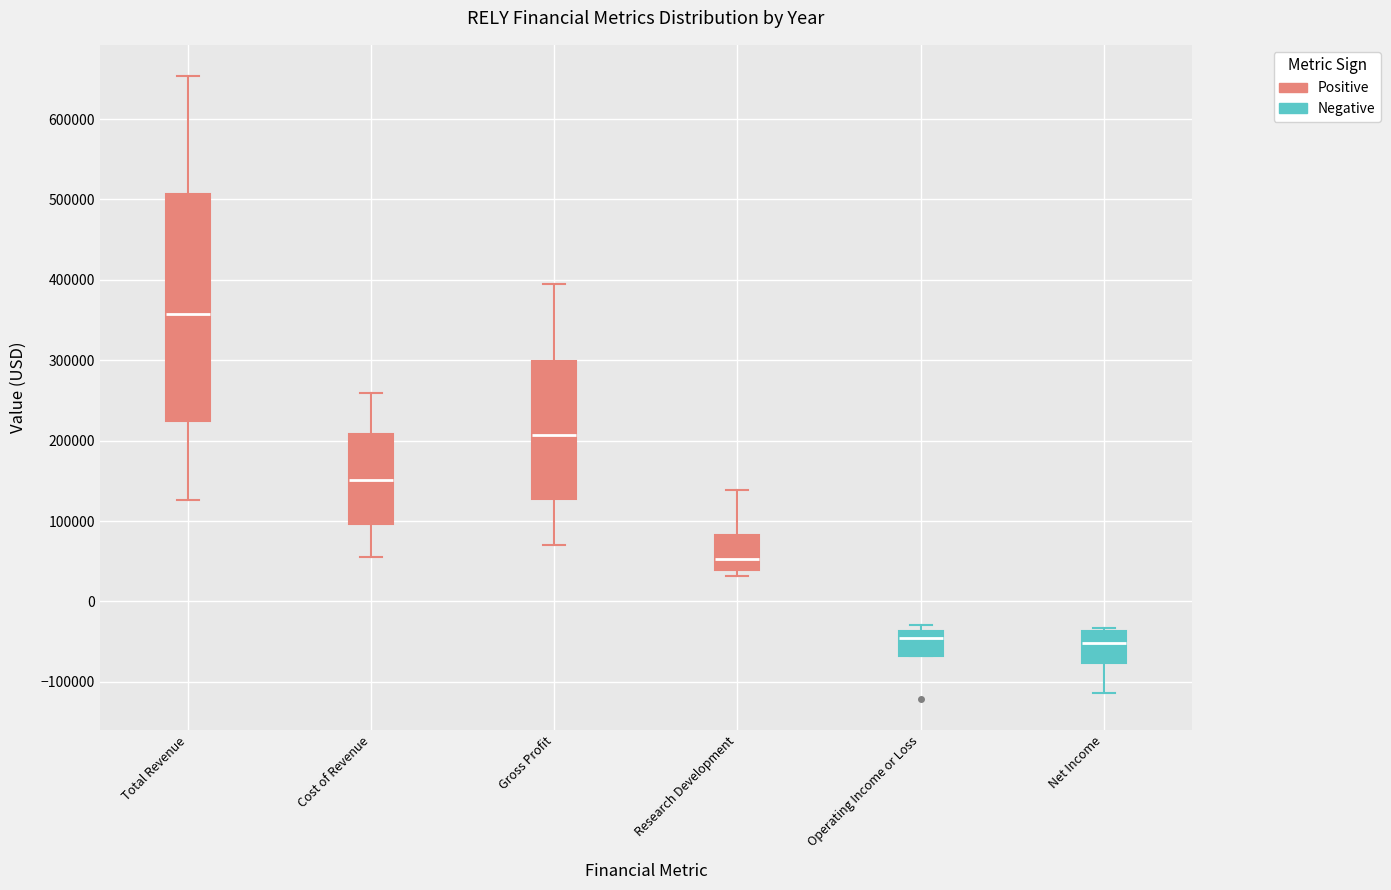

Where does the lower whisker of the box for Net Income end on the y-axis? The values are not printed on the chart, so give them approximately, as read against the axis.

-110000